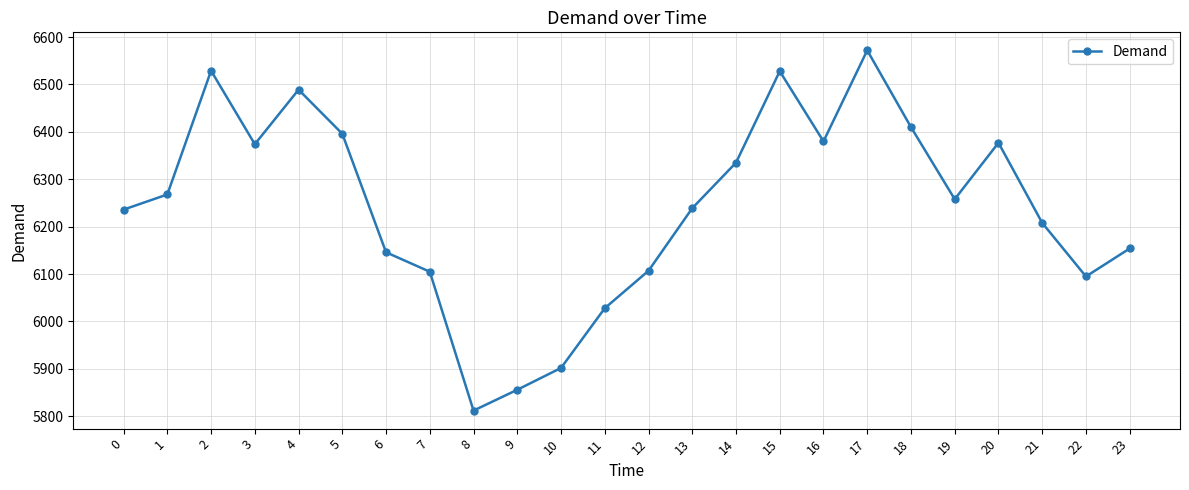

True or false: the data shows 6374 at 3.

True